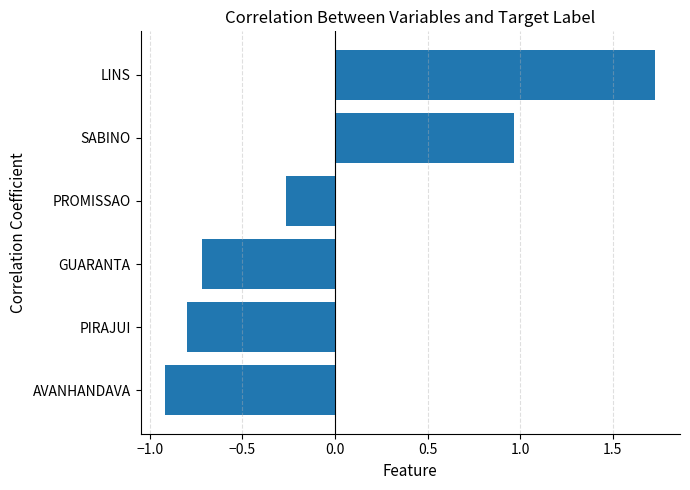

What is the difference between the values at LINS and SABINO?

0.8